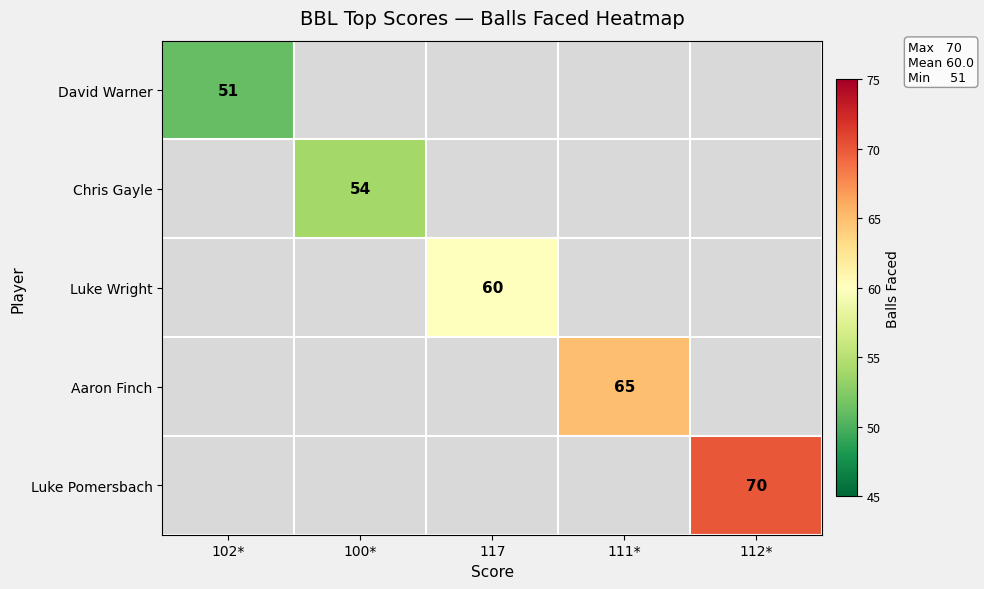

The value of Luke Pomersbach at 112* is 94. True or false?

False